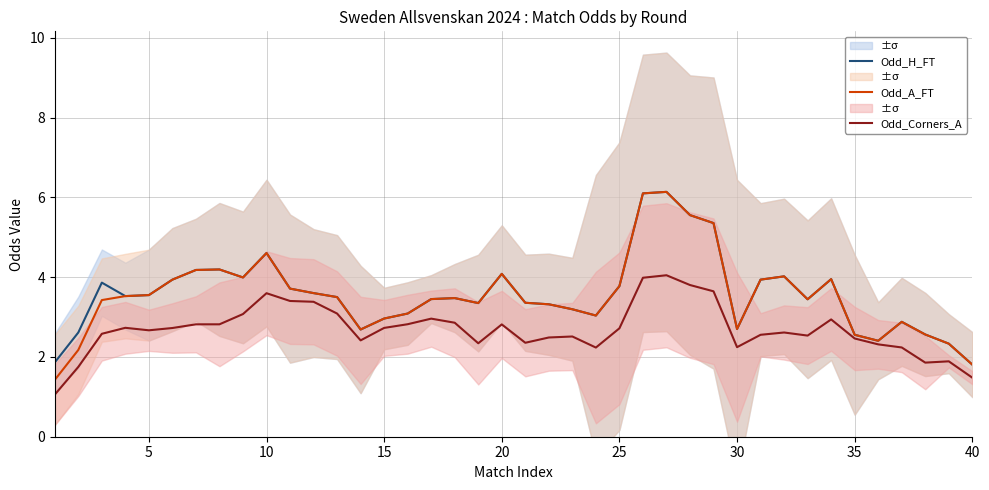

What is the maximum value for Odd_Corners_A?

4.0